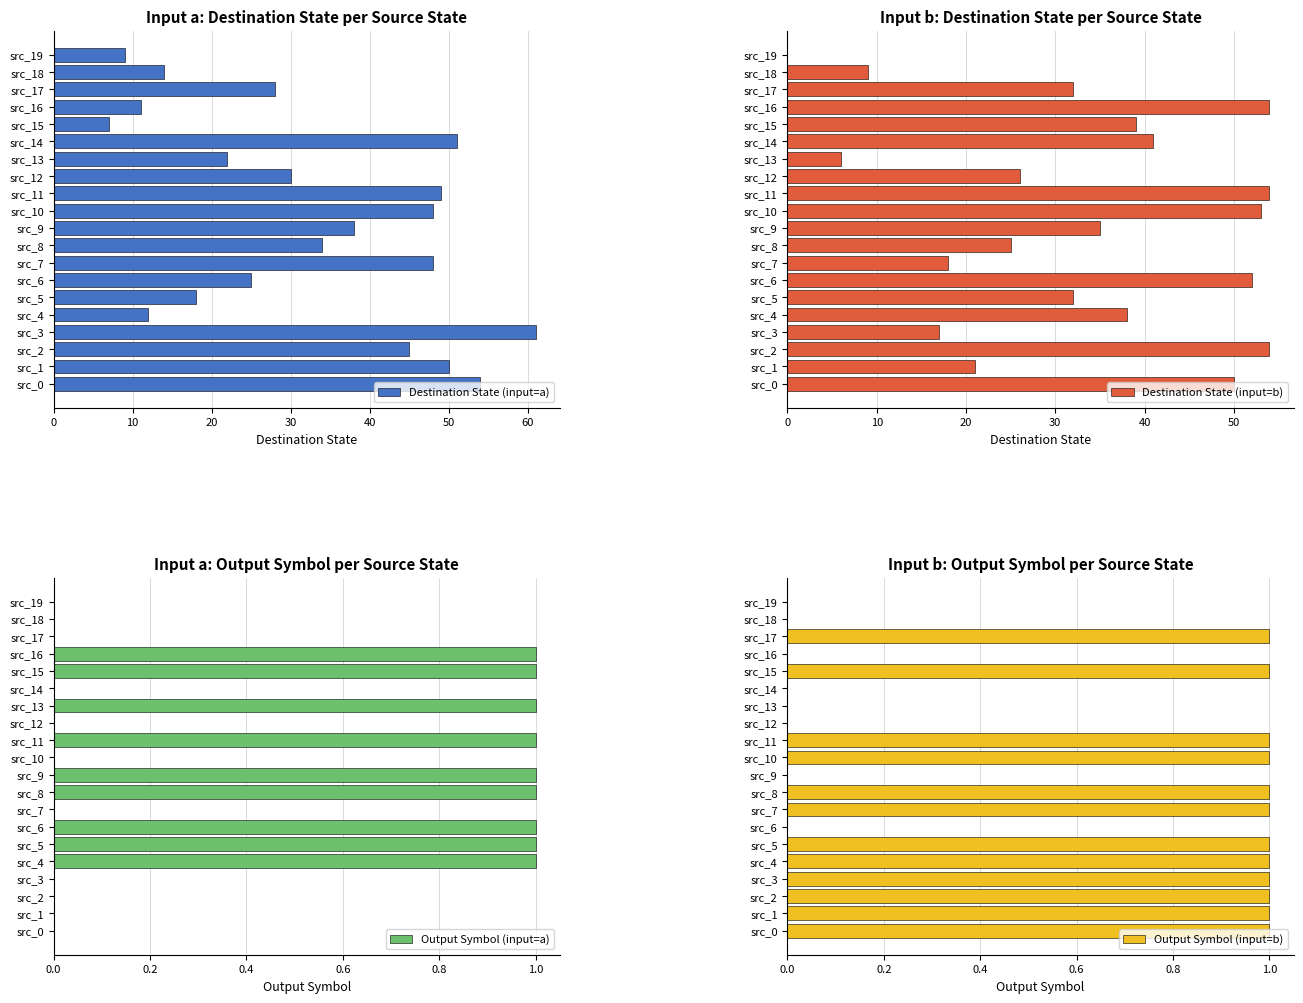

True or false: Output Symbol (input=a) has a value of 1 at src_8.

True